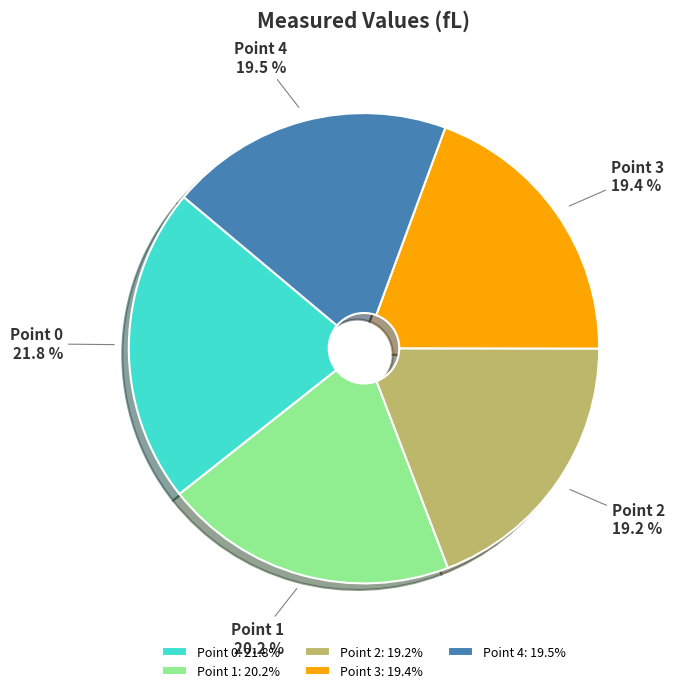

How many slices are in this pie chart?

5